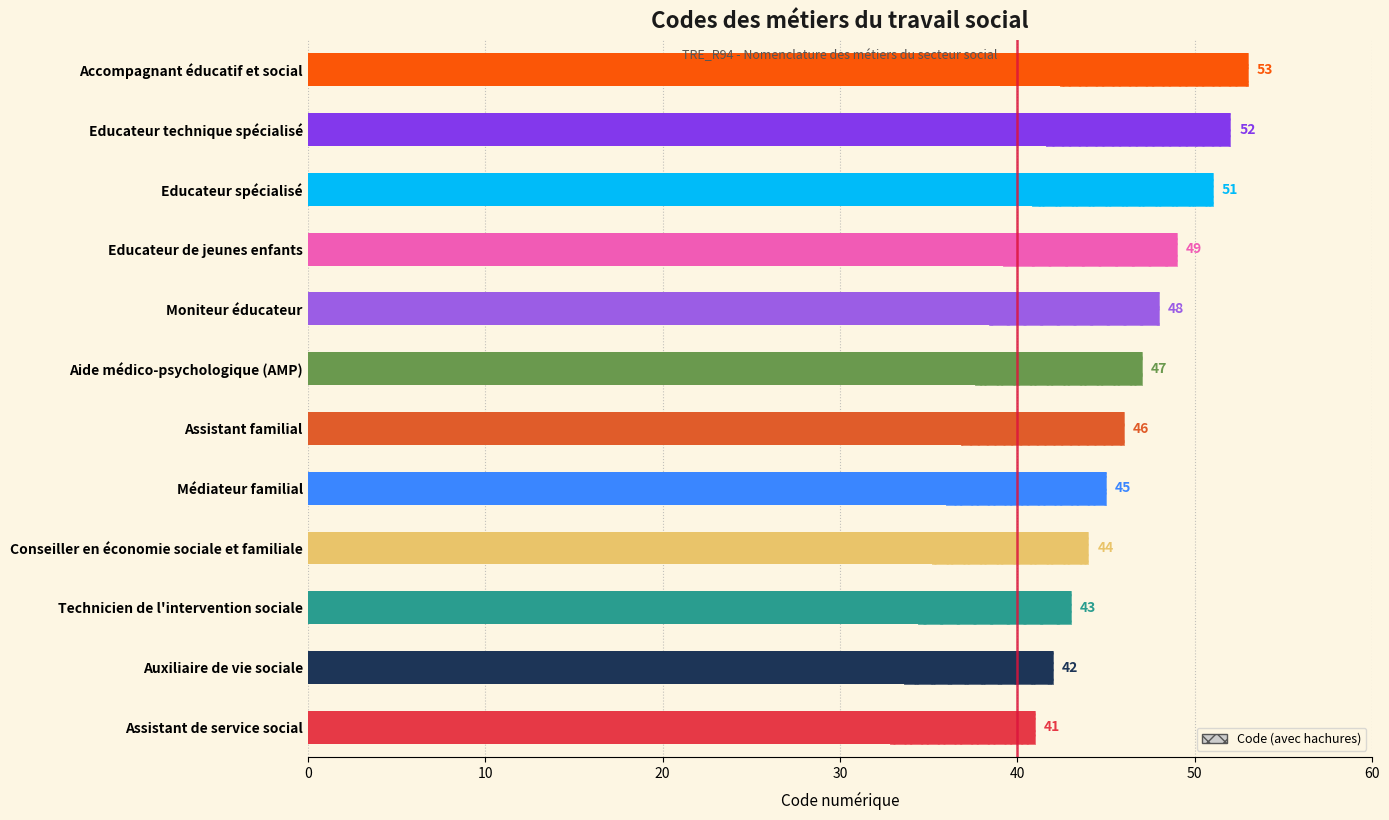

What is the value of the 9th bar from the left?

49